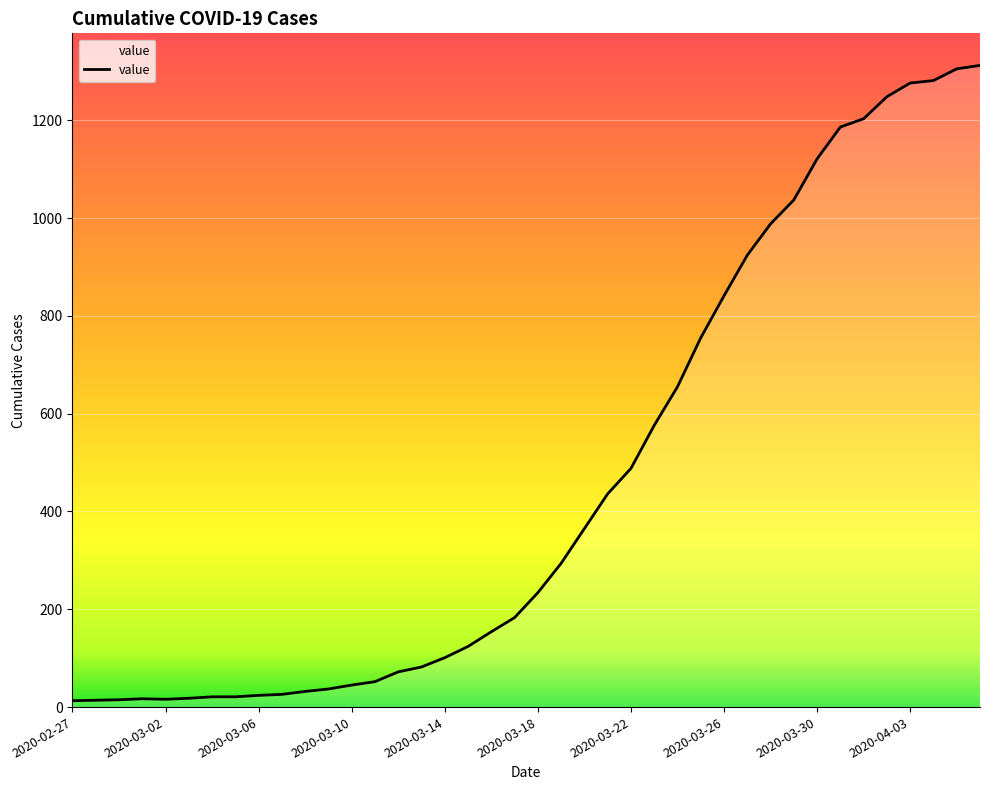

What is the greatest value displayed?

1312